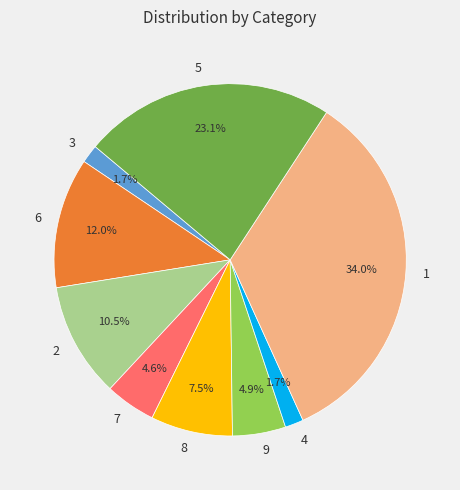

Which has a higher value, 6 or 9?

6